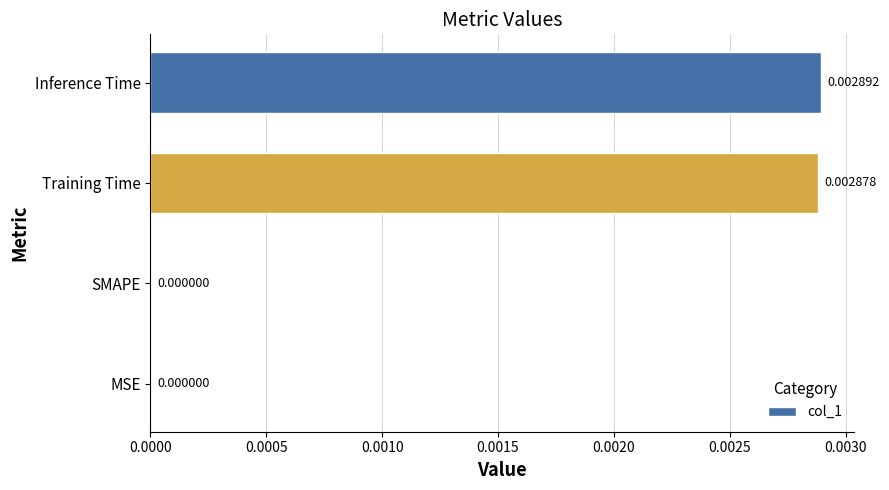

Which category has the highest value across all series?

Inference Time